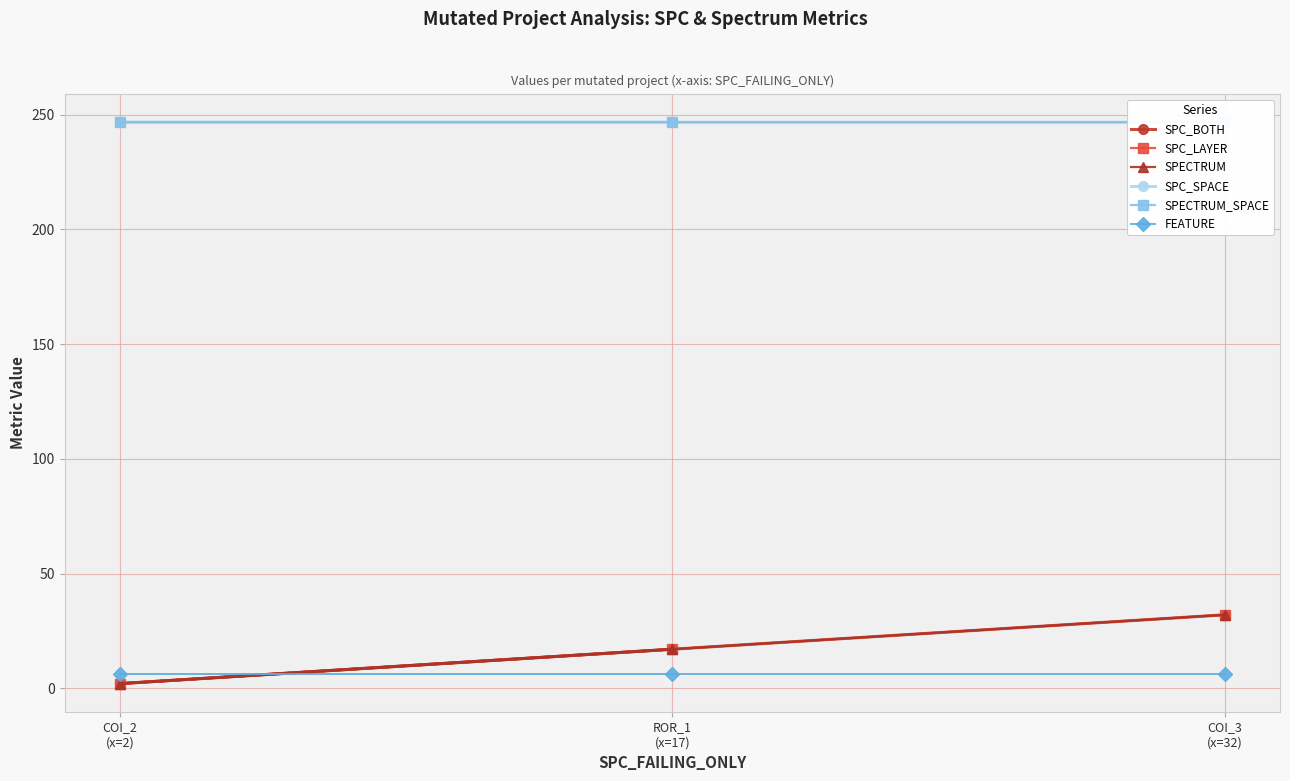

At which category is the sum across all series the highest?

COI_3
(x=32)